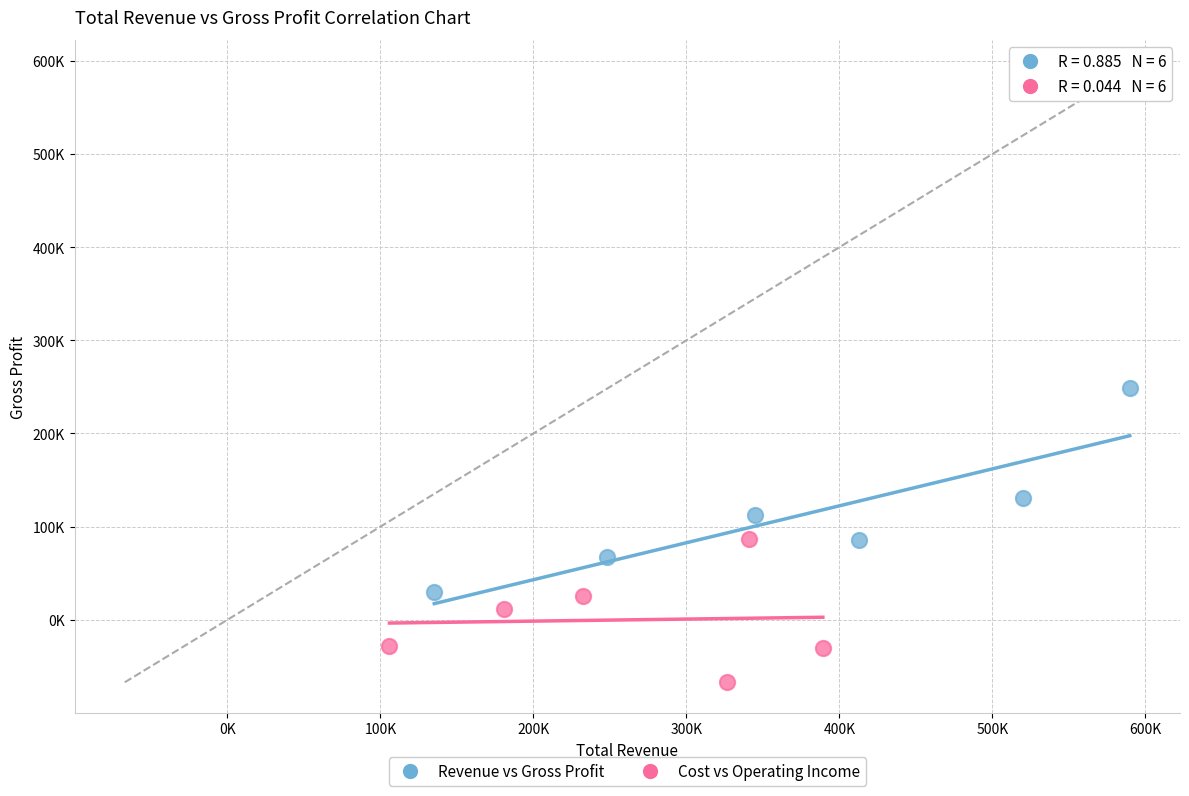

What are all the series names shown in the legend?

Revenue vs Gross Profit, Cost vs Operating Income